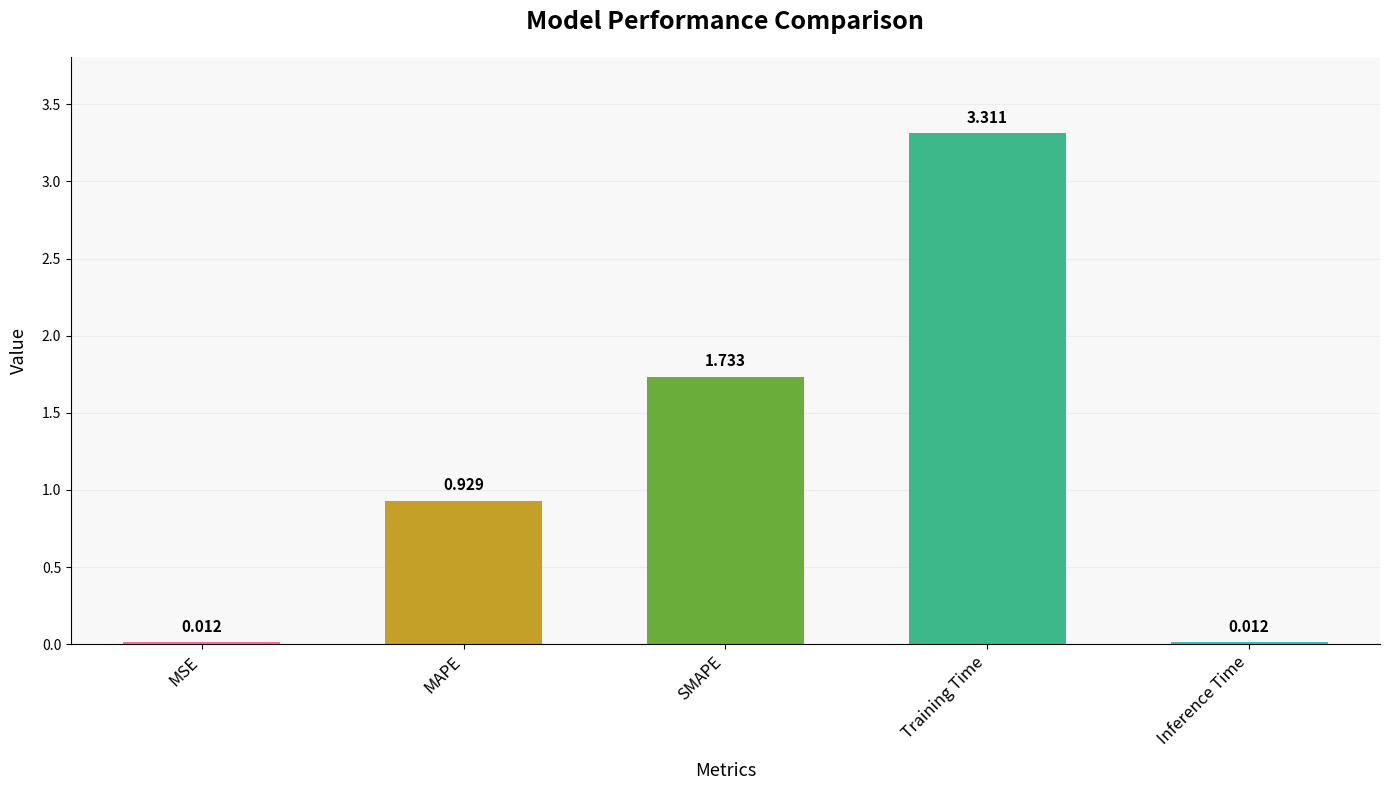

What is the maximum value shown in the chart?

3.3